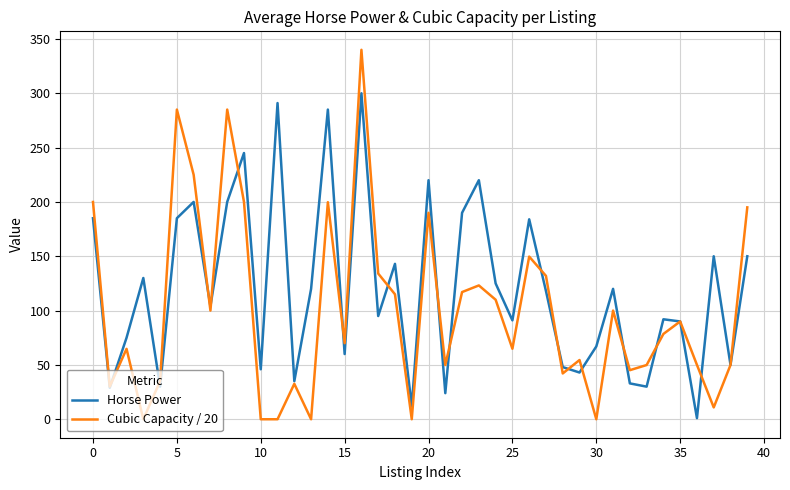

Which series has the widest spread of values?

Cubic Capacity / 20